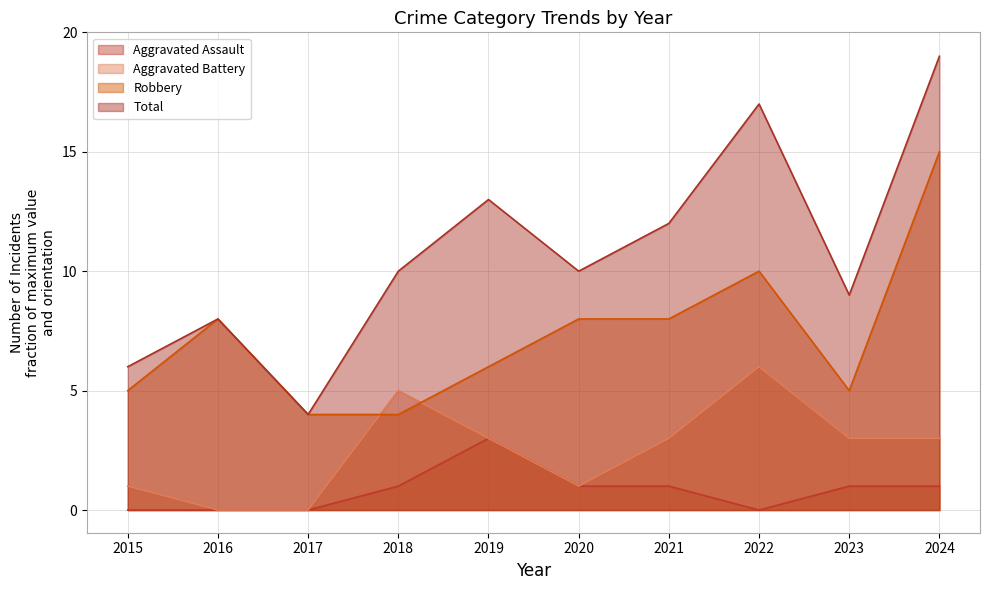

Which series has the largest range (max minus min)?

Total